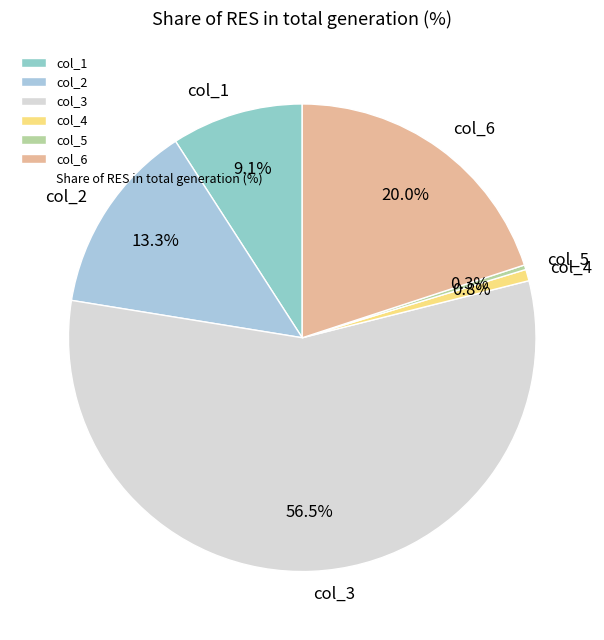

Which slice represents more than half of the pie?

col_3